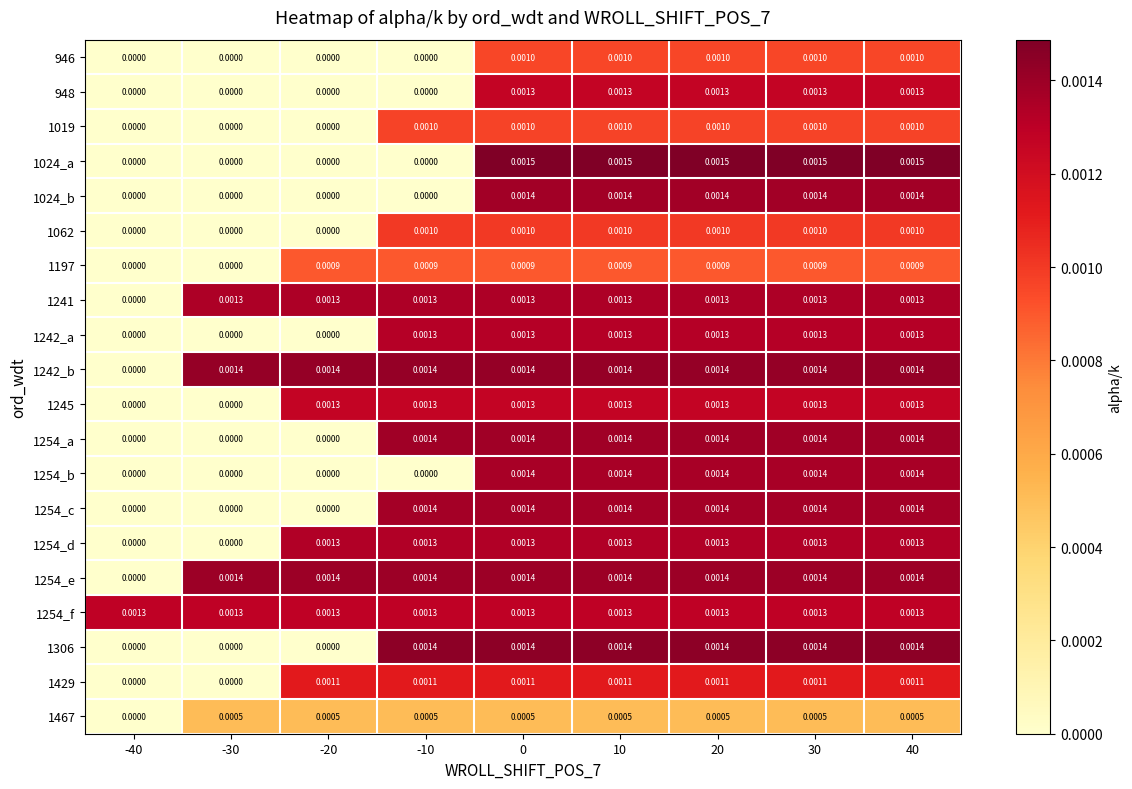

Which series has the largest total across all categories?

1254_f